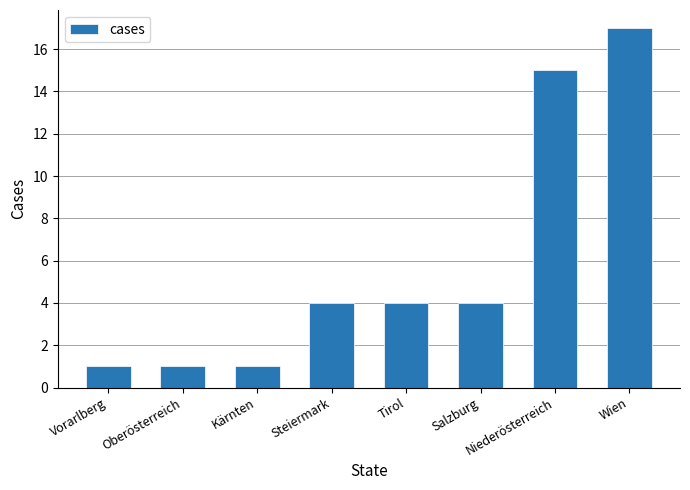

Reading left to right, transcribe all the data shown in this chart.

1	1	1	4	4	4	15	17